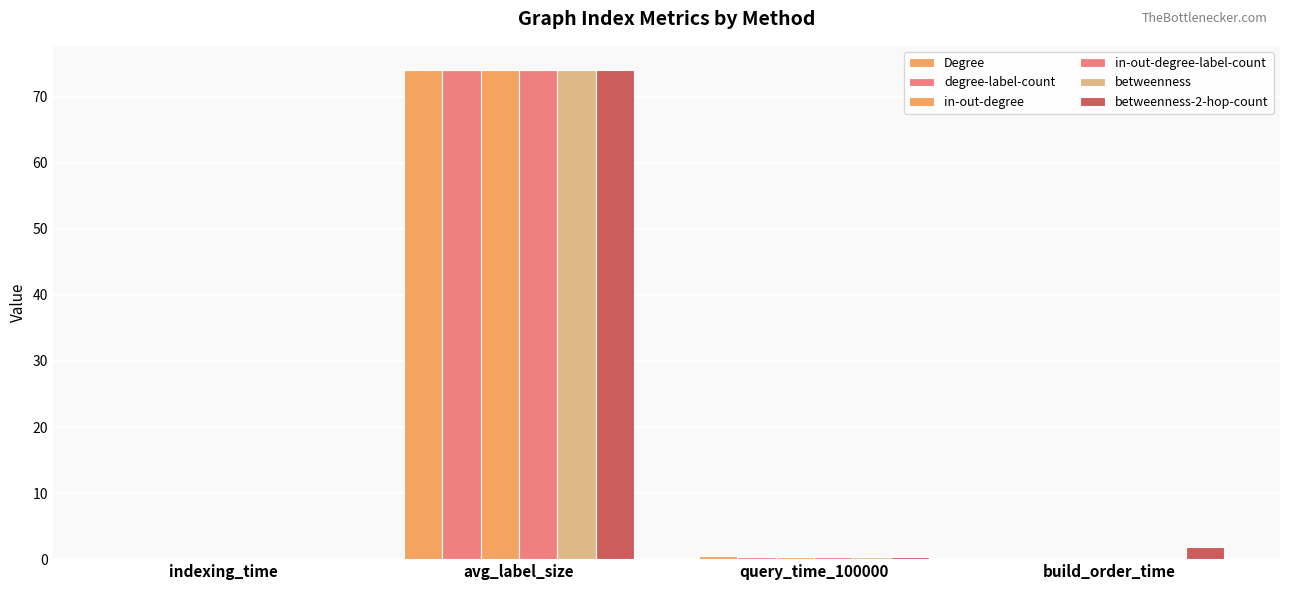

Is the value of betweenness at query_time_100000 greater than the value of in-out-degree at avg_label_size?

No